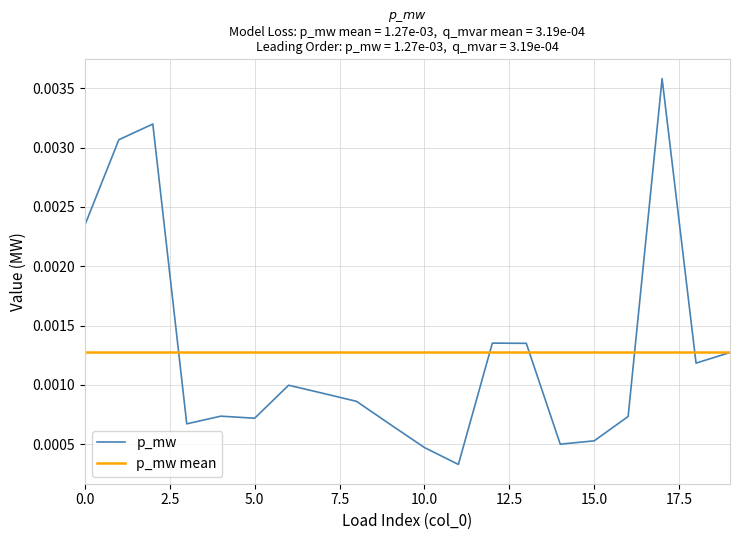

At which category does the chart reach its peak across all series?

17